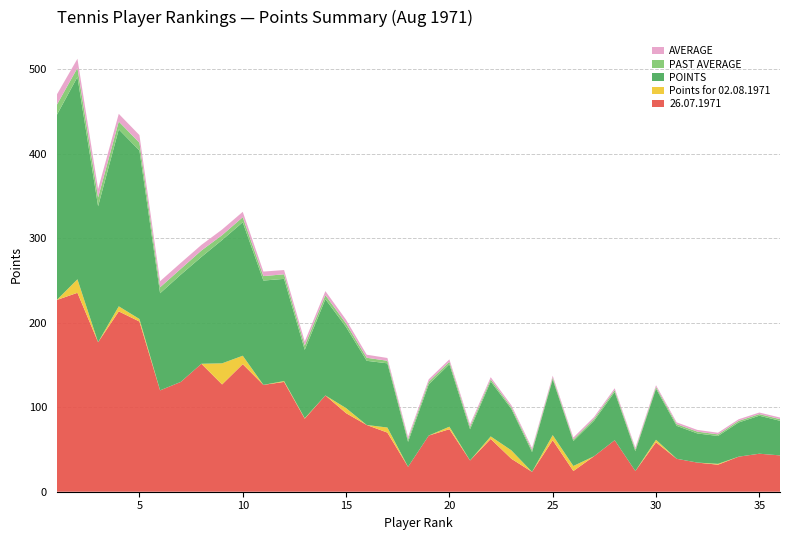

Reading left to right, list all the values displayed in this chart.

26.07.1971: 227.0	235.5	177.0	213.5	201.5	120.0	130.0	151.5	127.0	151.0	126.5	130.0	86.5	114.0	93.0	79.0	70.0	29.5	66.5	74.0	37.0	62.5	39.0	23.5	61.0	24.5	42.0	61.0	24.5	58.5	39.0	34.5	32.0	41.5	45.0	43.0
Points for 02.08.1971: 0.0	16.0	0.0	6.0	3.0	0.0	0.0	0.0	25.0	10.0	0.0	1.0	0.5	0.0	6.0	0.0	6.0	0.0	0.0	3.0	0.0	3.0	10.0	0.0	6.0	6.0	0.0	0.0	0.0	3.0	0.0	0.0	1.0	0.0	0.0	0.0
POINTS: 219.0	239.5	161.0	209.5	199.5	115.0	127.0	126.5	146.0	158.0	123.5	121.0	81.0	114.0	96.0	76.0	76.0	29.5	60.5	74.0	37.0	65.0	49.0	23.5	66.0	29.5	42.0	57.0	23.5	60.5	39.0	34.5	33.0	40.5	45.0	41.0
PAST AVERAGE: 11.9	10.7	10.4	9.3	9.2	7.1	6.8	7.6	5.8	6.0	5.3	5.4	5.1	4.8	4.2	3.6	3.0	3.0	3.2	2.8	2.8	2.5	1.9	2.4	2.1	1.9	2.2	2.3	2.0	2.0	2.1	2.2	1.9	1.9	1.9	2.0
AVERAGE: 12.2	10.9	10.1	9.1	9.1	7.2	7.1	6.7	6.6	6.3	5.4	5.0	4.8	4.8	4.4	3.6	3.3	3.0	2.9	2.8	2.8	2.6	2.5	2.4	2.3	2.3	2.2	2.2	2.1	2.1	2.1	2.0	1.9	1.9	1.9	1.9